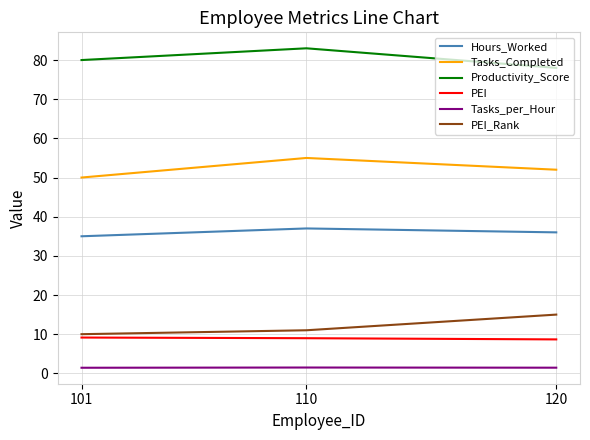

Which series has the largest total across all categories?

Productivity_Score